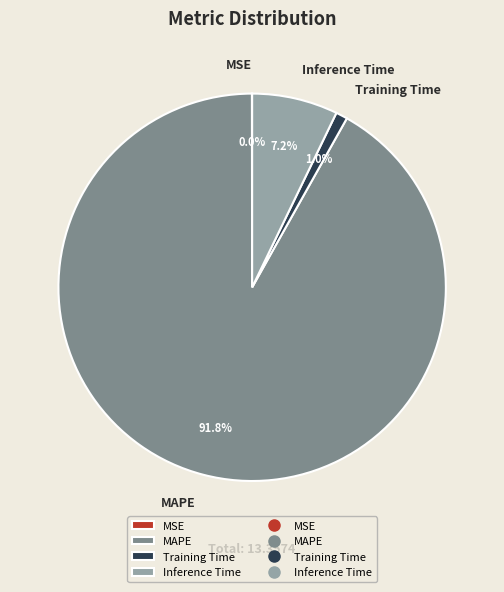

Do MAPE and Inference Time together represent more than half of the pie?

Yes